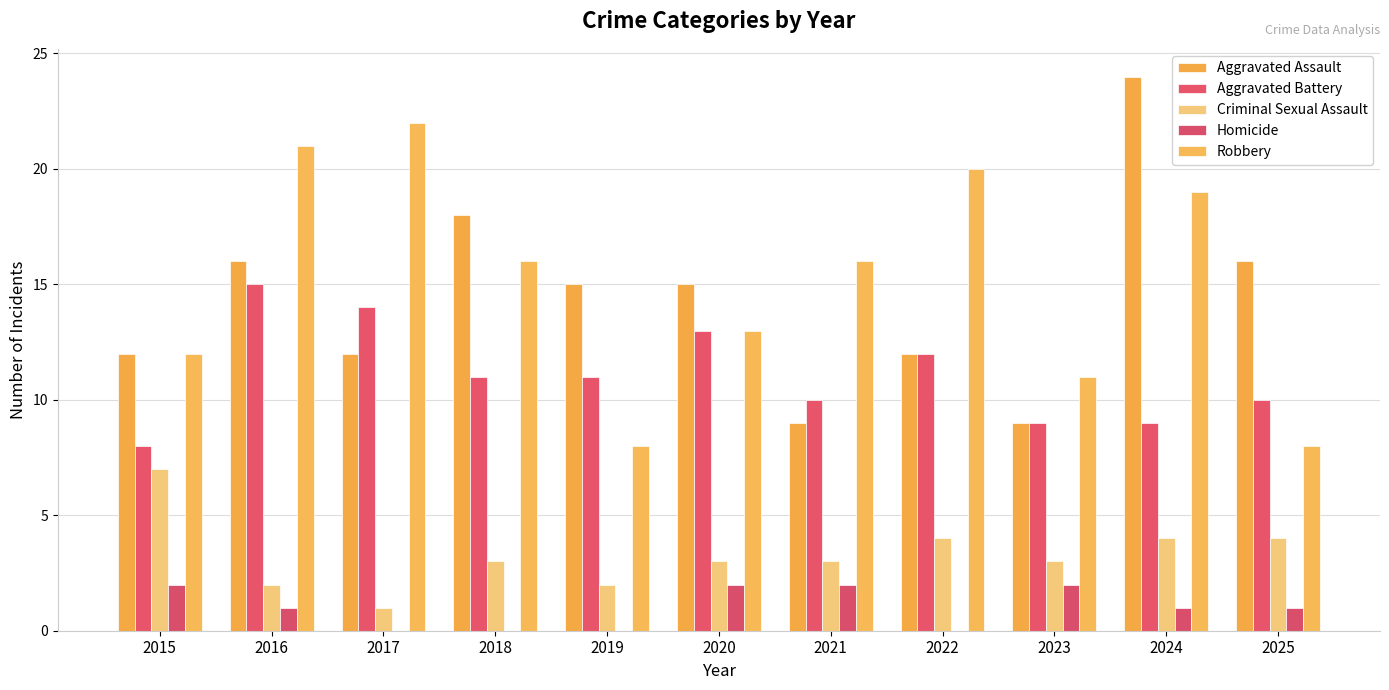

Between 2016 and 2023, which is larger?

2016